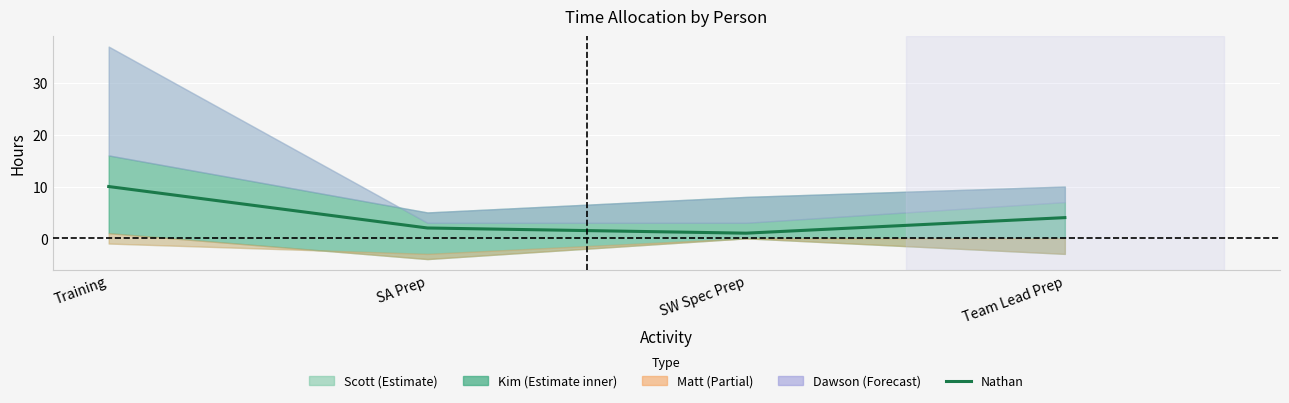

Rank the categories by value from highest to lowest.

Training, Team Lead Prep, SA Prep, SW Spec Prep